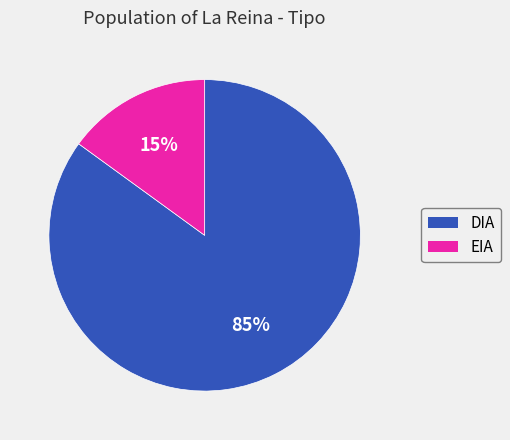

Approximately how many times larger is the value at DIA compared to EIA?

5.7